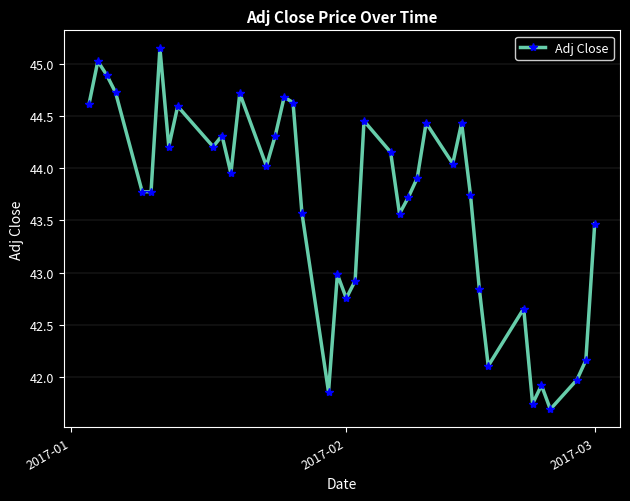

True or false: there are more than 1 points higher than both neighbors.

True